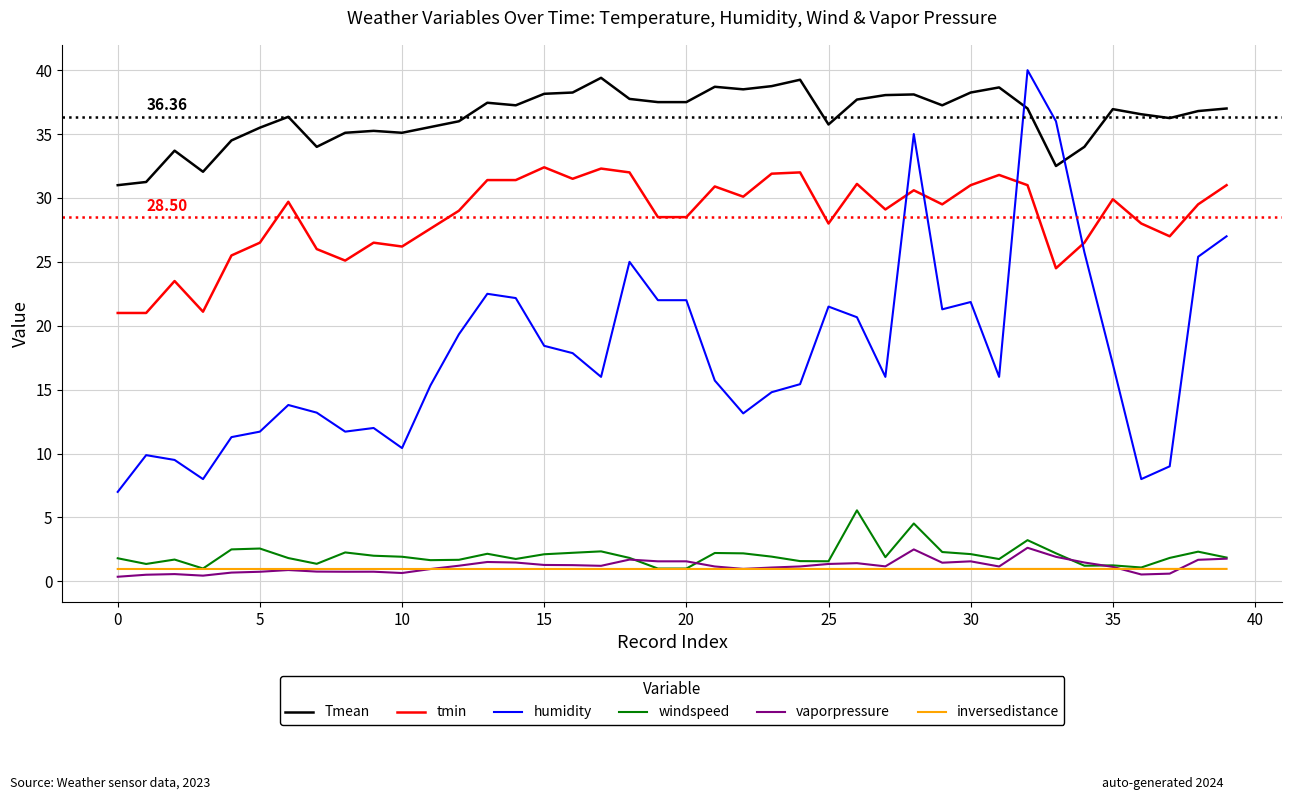

True or false: humidity and windspeed intersect in this chart.

False